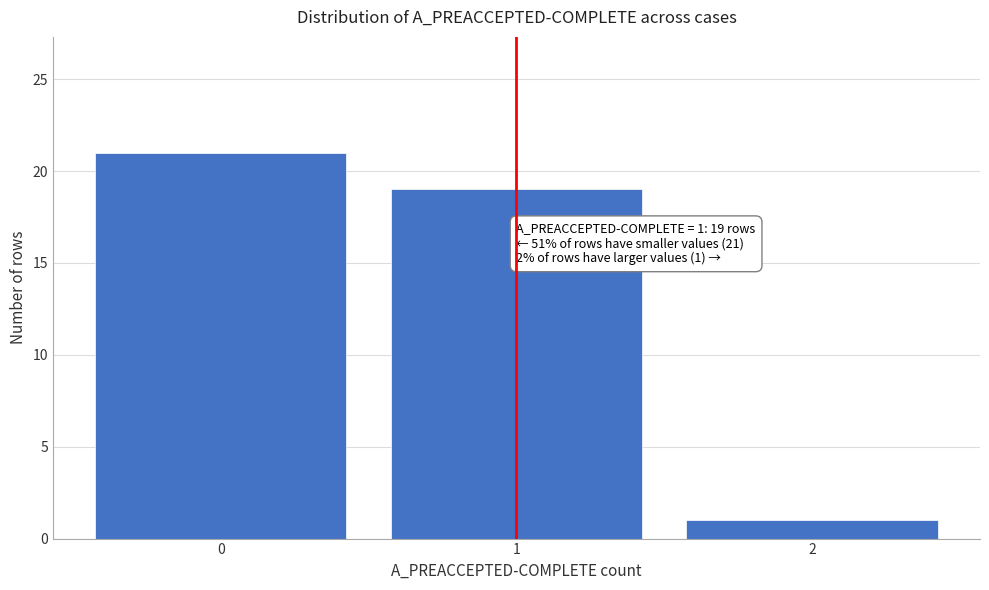

Reading right to left, what are all the values shown in this chart?

2=1	1=19	0=21